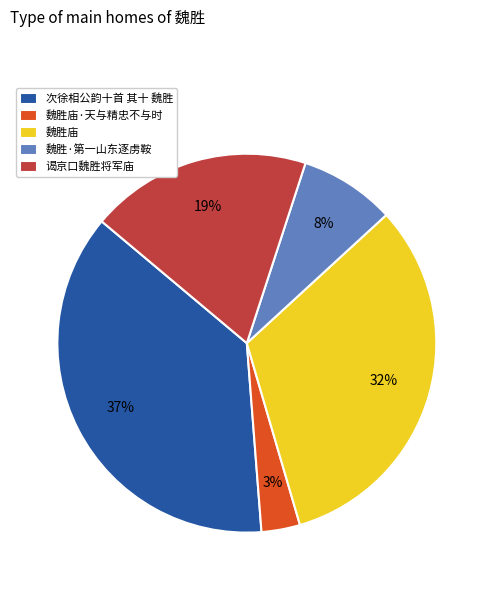

To the nearest percent, what percentage of the pie is 魏胜庙?

32%